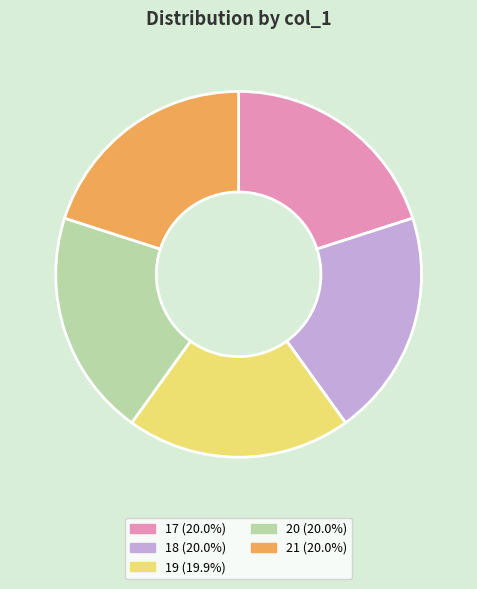

Approximately how many times larger is the value at 19 compared to 17?

1.0